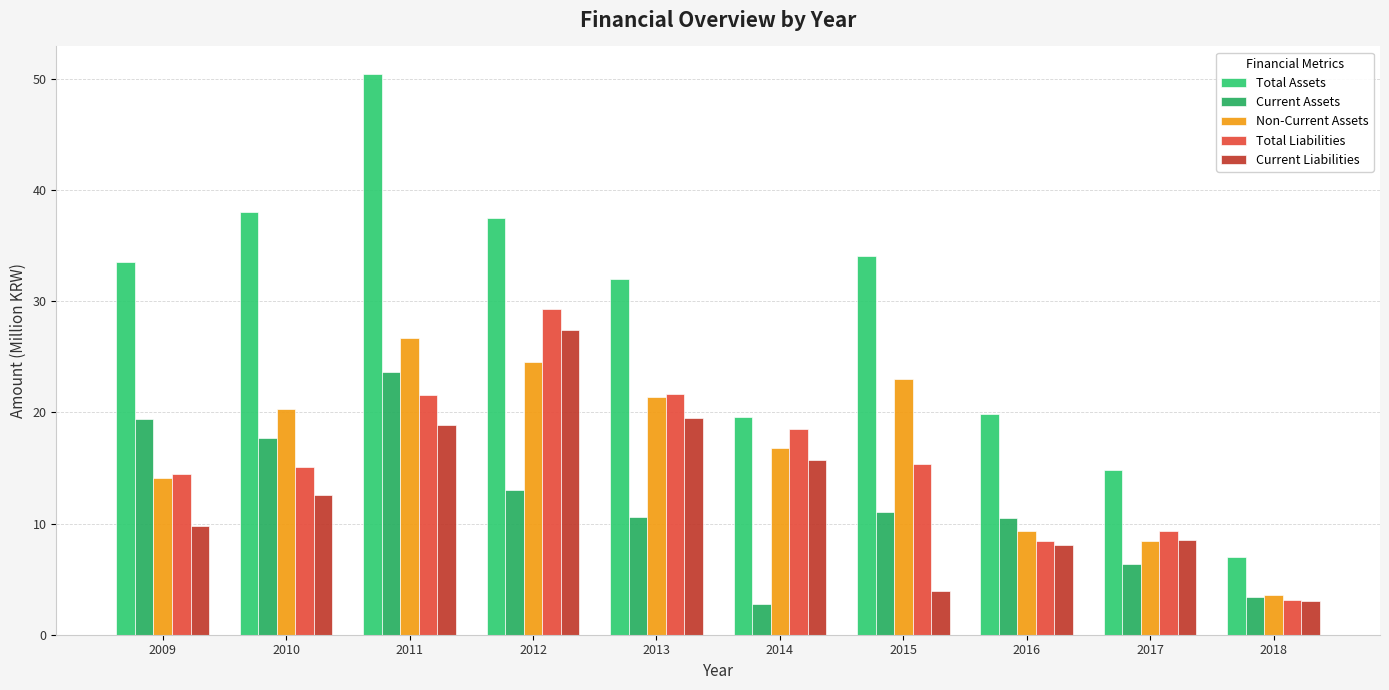

What is the value of the Total Liabilities bar at the 7th from the left?

15.4